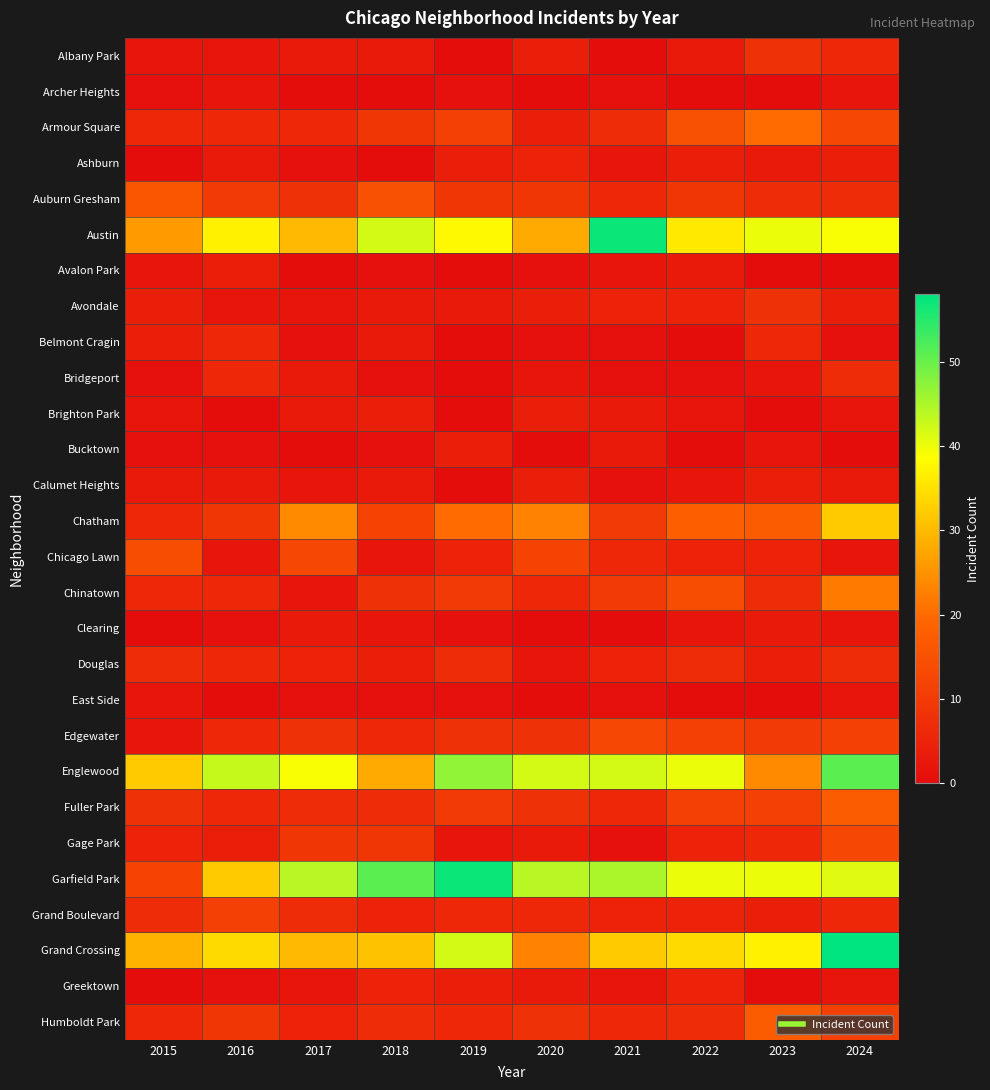

Reading left to right, transcribe all the data shown in this chart.

Albany Park: 2015=2	2016=2	2017=3	2018=3	2019=0	2020=4	2021=0	2022=3	2023=8	2024=6
Archer Heights: 2015=1	2016=2	2017=0	2018=0	2019=1	2020=0	2021=1	2022=0	2023=0	2024=2
Armour Square: 2015=6	2016=6	2017=6	2018=9	2019=11	2020=4	2021=7	2022=15	2023=20	2024=13
Ashburn: 2015=0	2016=3	2017=1	2018=0	2019=4	2020=5	2021=2	2022=4	2023=3	2024=4
Auburn Gresham: 2015=16	2016=10	2017=8	2018=15	2019=9	2020=9	2021=6	2022=9	2023=7	2024=7
Austin: 2015=26	2016=37	2017=30	2018=42	2019=38	2020=28	2021=57	2022=36	2023=40	2024=39
Avalon Park: 2015=2	2016=4	2017=0	2018=1	2019=0	2020=1	2021=2	2022=3	2023=0	2024=0
Avondale: 2015=4	2016=2	2017=2	2018=3	2019=3	2020=4	2021=5	2022=5	2023=8	2024=4
Belmont Cragin: 2015=4	2016=6	2017=1	2018=3	2019=0	2020=1	2021=1	2022=0	2023=6	2024=1
Bridgeport: 2015=1	2016=6	2017=3	2018=1	2019=0	2020=2	2021=1	2022=1	2023=2	2024=7
Brighton Park: 2015=2	2016=0	2017=3	2018=4	2019=0	2020=4	2021=3	2022=2	2023=0	2024=2
Bucktown: 2015=1	2016=1	2017=0	2018=1	2019=4	2020=0	2021=3	2022=0	2023=2	2024=0
Calumet Heights: 2015=3	2016=3	2017=2	2018=3	2019=0	2020=4	2021=1	2022=2	2023=4	2024=3
Chatham: 2015=6	2016=9	2017=24	2018=12	2019=20	2020=23	2021=10	2022=18	2023=17	2024=32
Chicago Lawn: 2015=14	2016=2	2017=13	2018=2	2019=5	2020=12	2021=6	2022=5	2023=5	2024=2
Chinatown: 2015=6	2016=6	2017=2	2018=8	2019=10	2020=6	2021=10	2022=14	2023=7	2024=22
Clearing: 2015=0	2016=1	2017=3	2018=2	2019=1	2020=0	2021=0	2022=2	2023=3	2024=2
Douglas: 2015=7	2016=6	2017=5	2018=4	2019=7	2020=2	2021=5	2022=7	2023=4	2024=7
East Side: 2015=2	2016=0	2017=1	2018=1	2019=1	2020=0	2021=1	2022=0	2023=0	2024=2
Edgewater: 2015=2	2016=6	2017=8	2018=6	2019=8	2020=8	2021=13	2022=11	2023=10	2024=11
Englewood: 2015=32	2016=43	2017=39	2018=28	2019=47	2020=42	2021=42	2022=40	2023=24	2024=51
Fuller Park: 2015=8	2016=6	2017=7	2018=7	2019=10	2020=8	2021=6	2022=11	2023=11	2024=17
Gage Park: 2015=5	2016=4	2017=9	2018=9	2019=2	2020=3	2021=1	2022=5	2023=6	2024=13
Garfield Park: 2015=12	2016=32	2017=44	2018=51	2019=57	2020=44	2021=45	2022=40	2023=40	2024=41
Grand Boulevard: 2015=7	2016=11	2017=7	2018=5	2019=6	2020=6	2021=5	2022=5	2023=4	2024=6
Grand Crossing: 2015=29	2016=34	2017=30	2018=31	2019=42	2020=23	2021=32	2022=34	2023=37	2024=58
Greektown: 2015=0	2016=1	2017=2	2018=5	2019=4	2020=3	2021=2	2022=5	2023=0	2024=2
Humboldt Park: 2015=6	2016=9	2017=5	2018=7	2019=6	2020=8	2021=6	2022=7	2023=17	2024=11